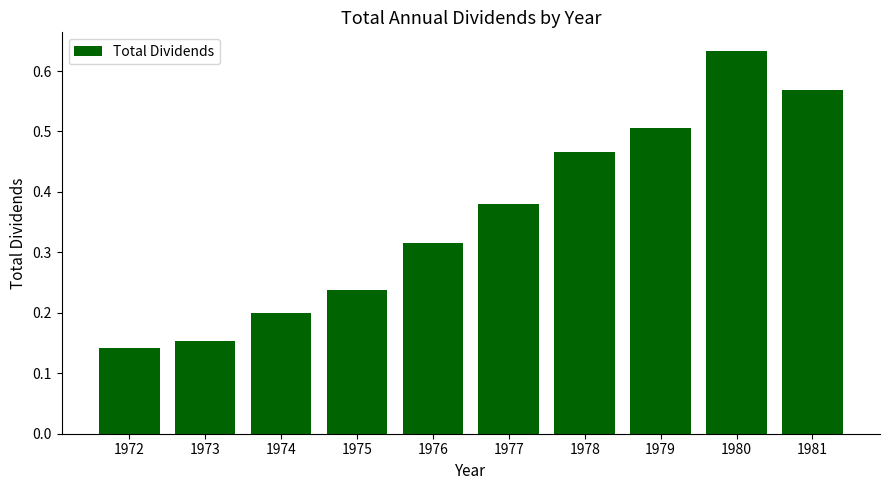

What is the sum of the values at 1981 and 1973?

0.7